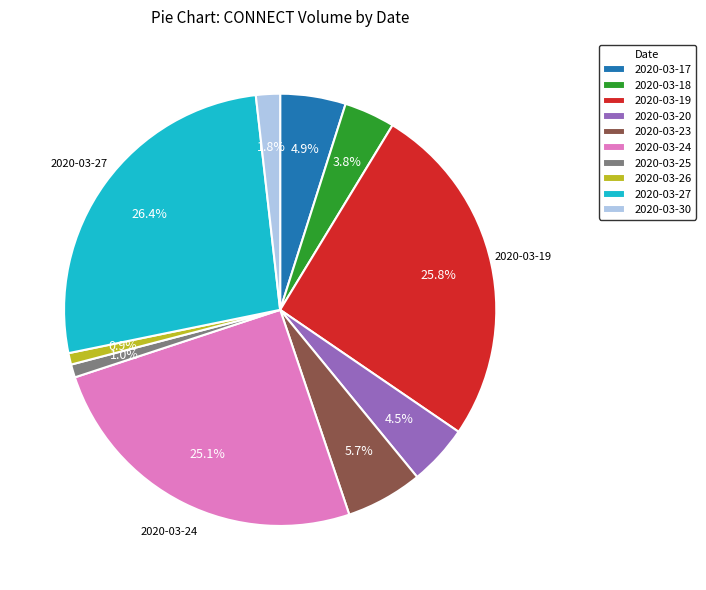

What is the ratio of the value at 2020-03-23 to the value at 2020-03-27?

0.2